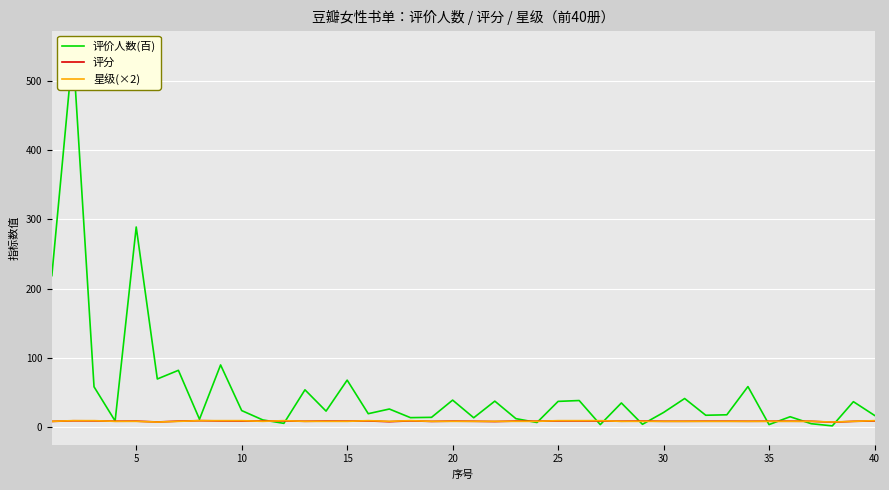

Count the number of data series in this chart.

3